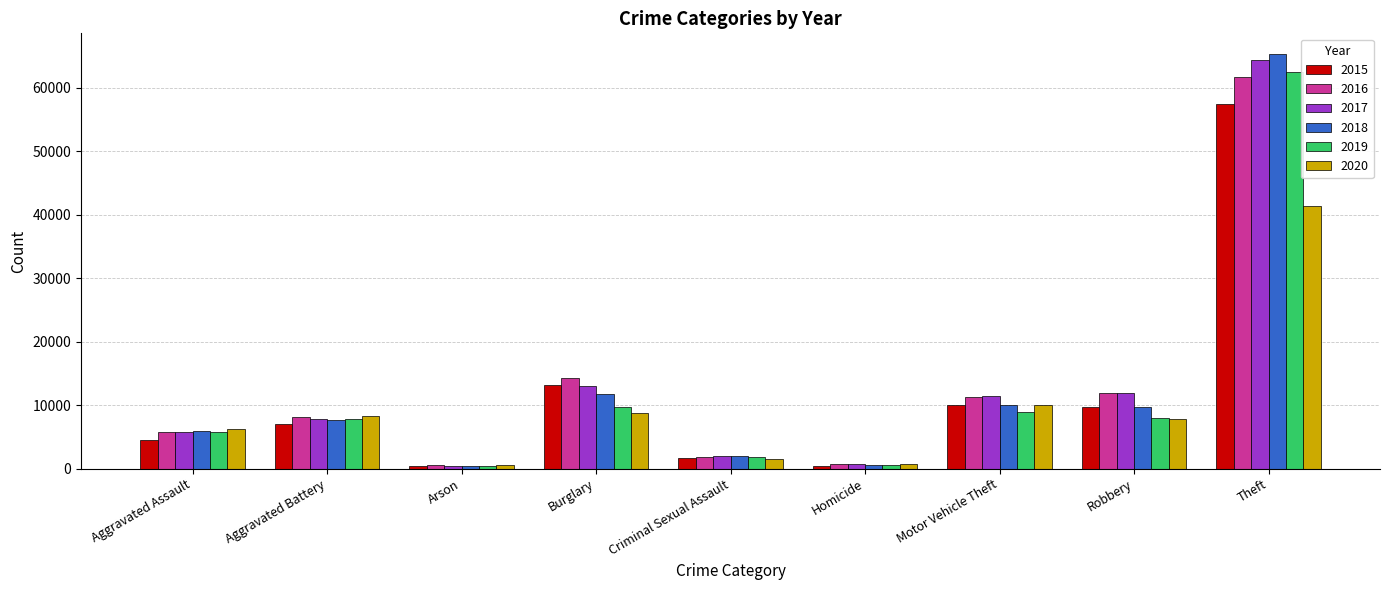

Which series has the largest range (max minus min)?

2018